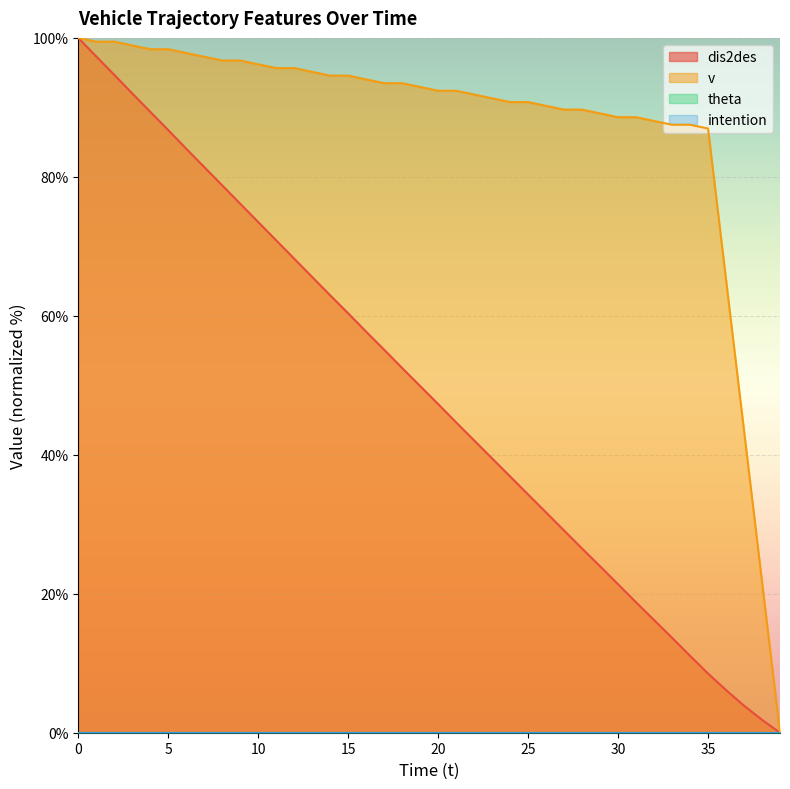

What is the approximate value of v at 26?

90.2